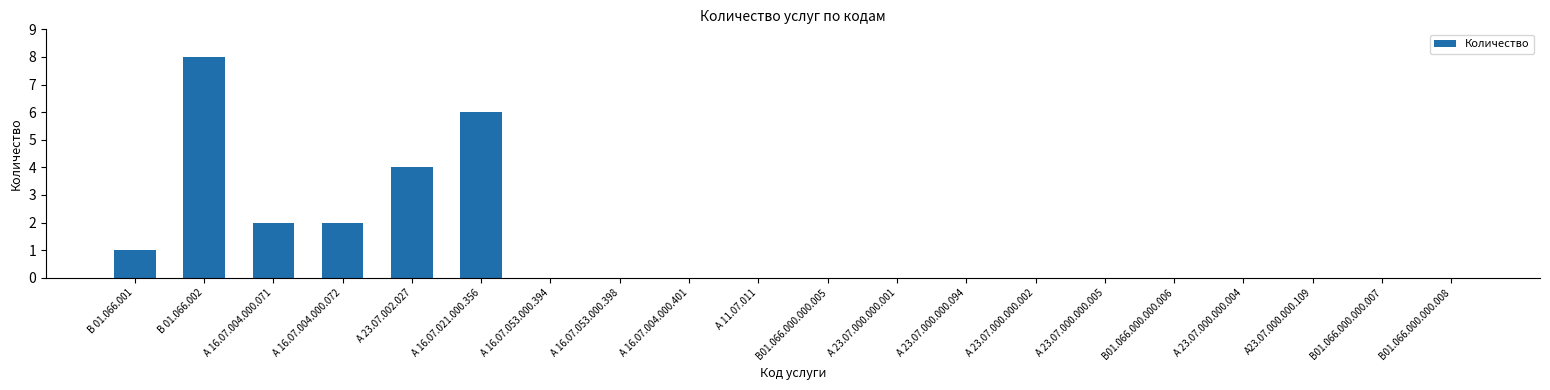

The chart shows a value of -5 at А 23.07.000.000.001. True or false?

False